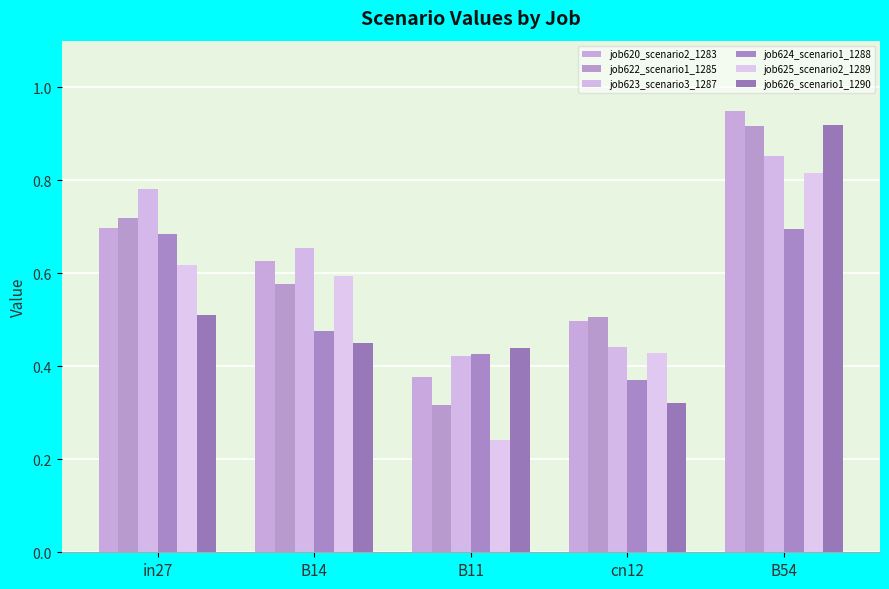

What is the maximum value for job625_scenario2_1289?

0.8